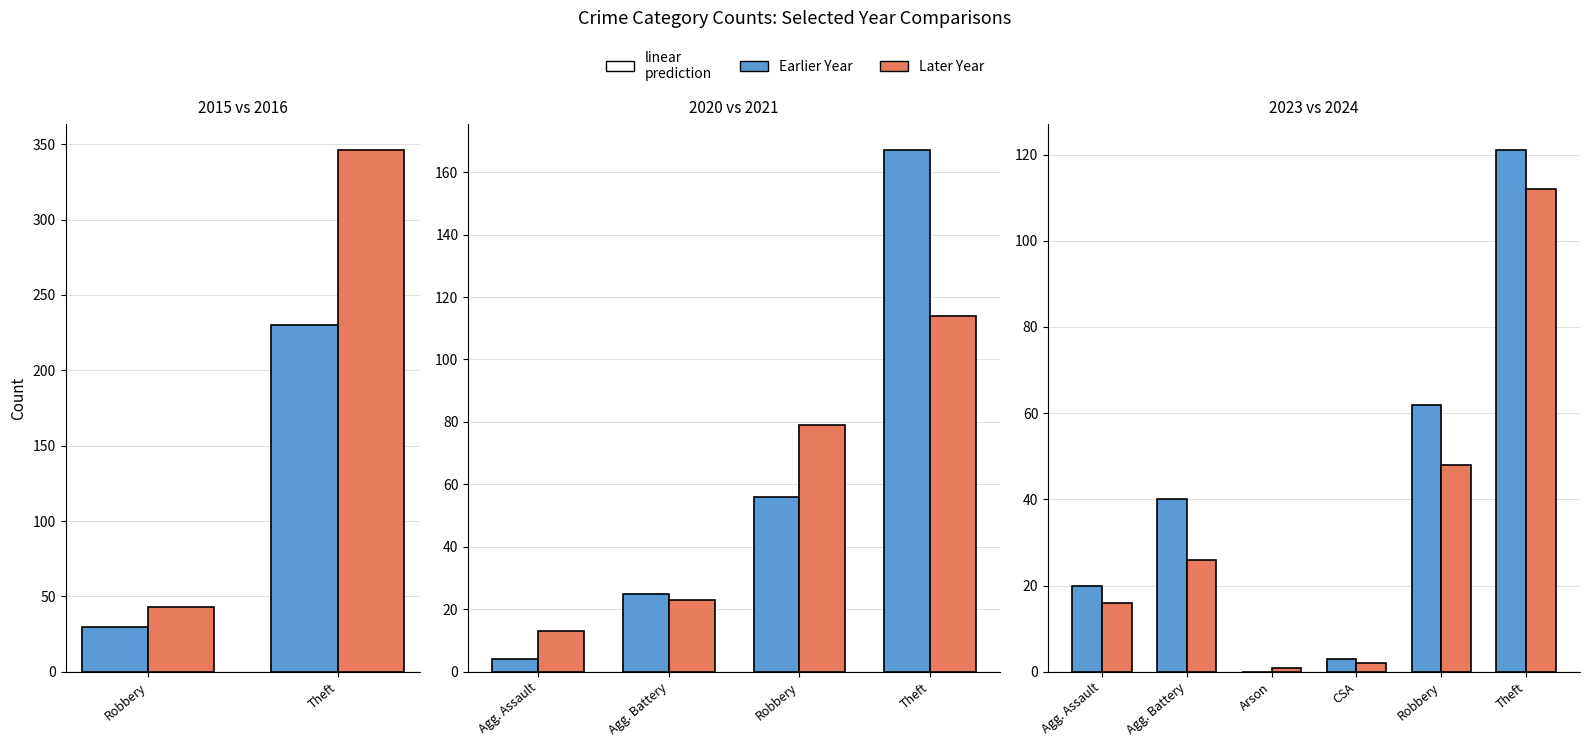

List the series in order of their peak value, lowest first.

2024, 2021, 2023, 2020, 2015, 2016